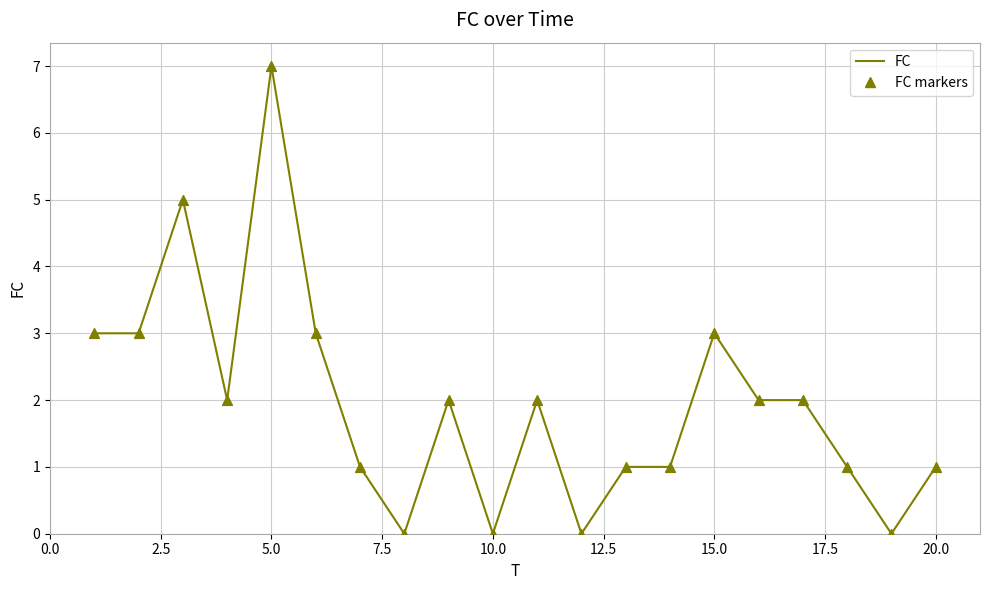

What is the difference between the maximum and minimum values?

7